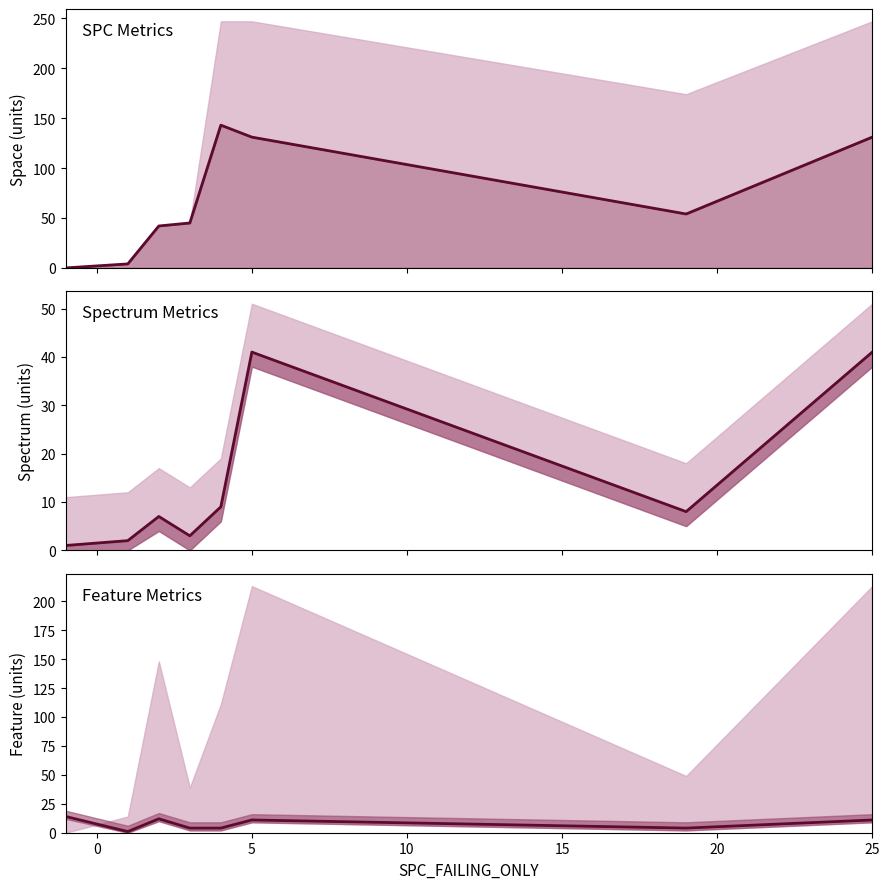

How many values in the SPC_SPACE (line) series exceed 54?

3